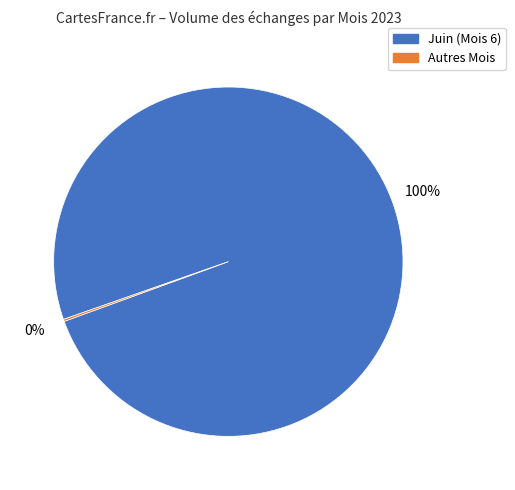

To the nearest percent, what is the average slice percentage?

50%